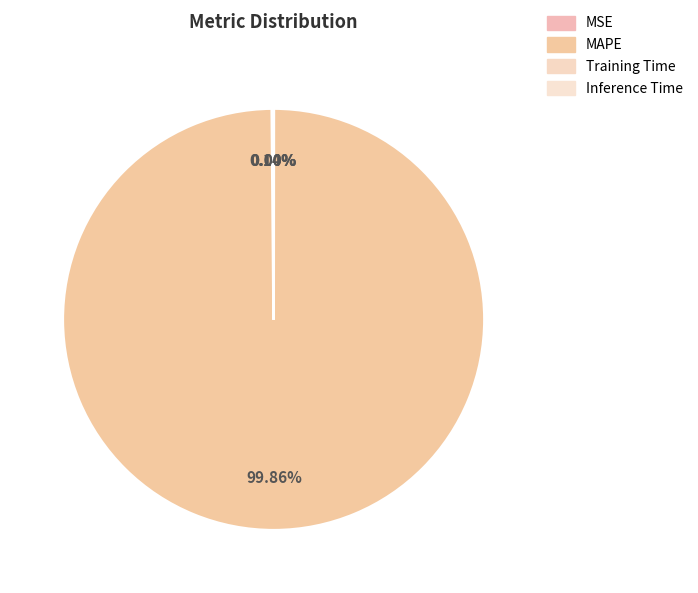

To the nearest percent, what is the combined percentage of MSE and MAPE?

100%